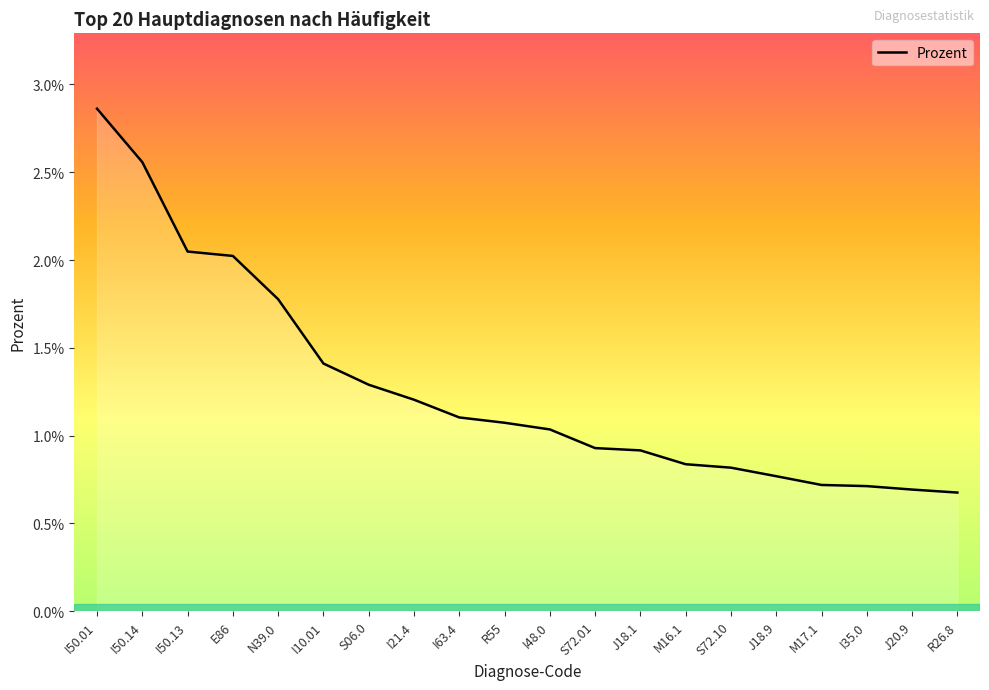

Is it true that the value at N39.0 is 0.0?

False